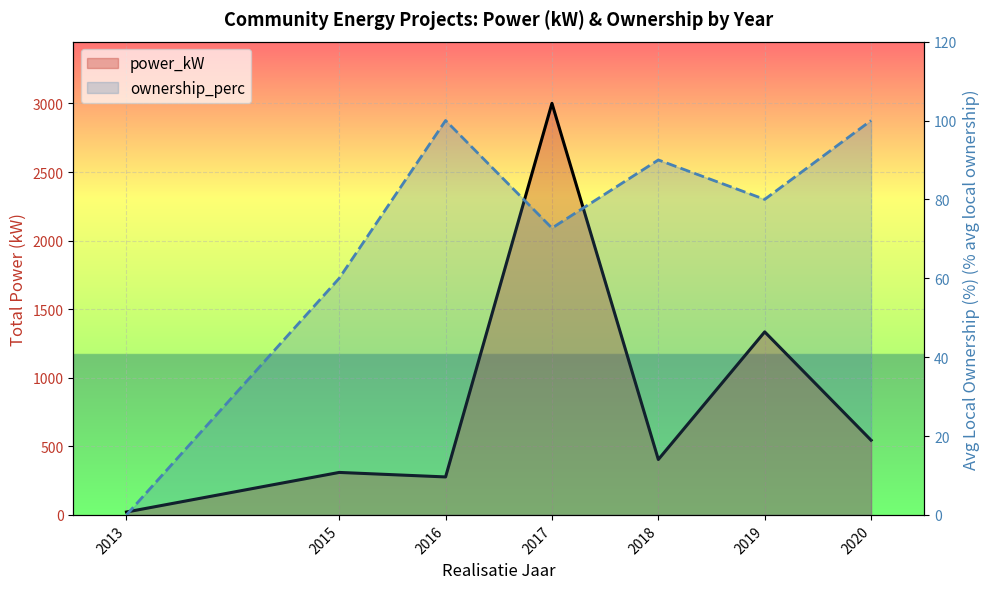

True or false: ownership_perc and power_kW intersect in this chart.

False